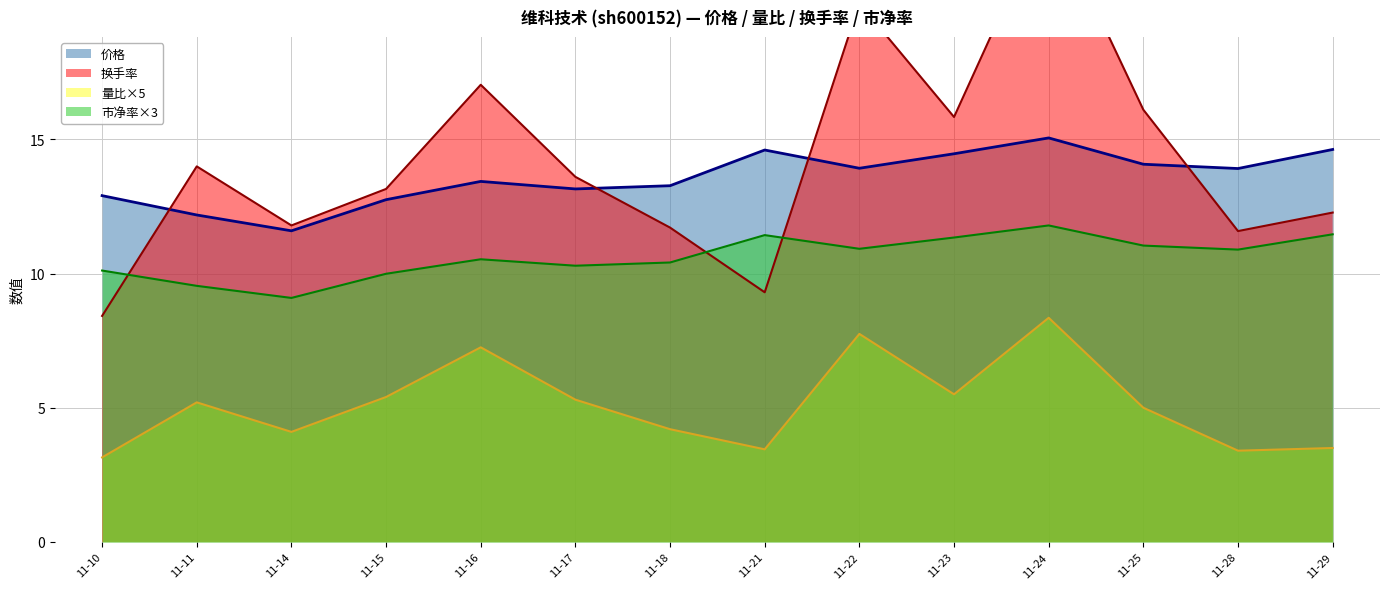

Is it true that 价格 equals 14.6 at 11-29?

True